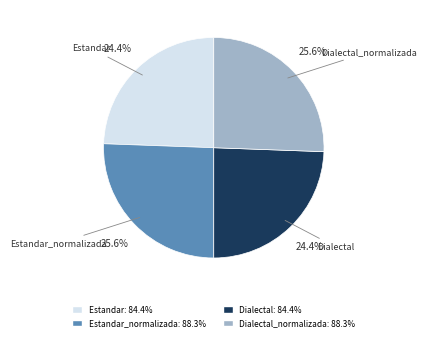

Count the number of slices in the pie.

4